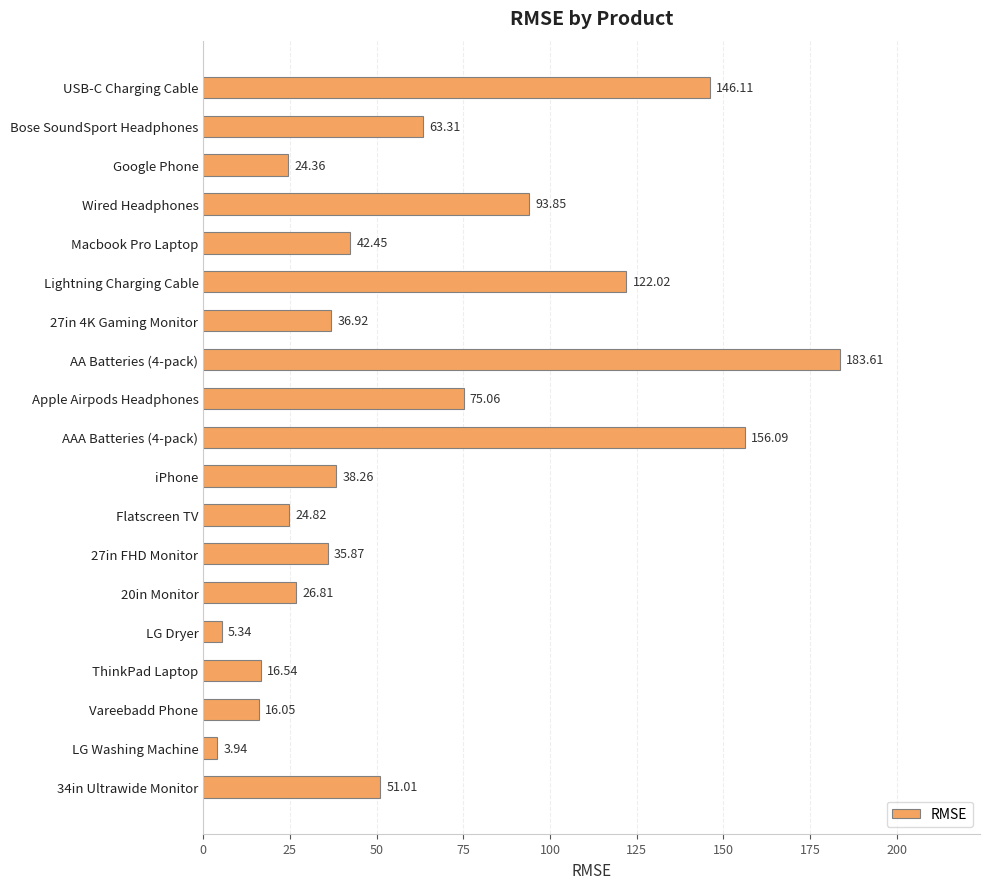

How many data points are less than 38?

9